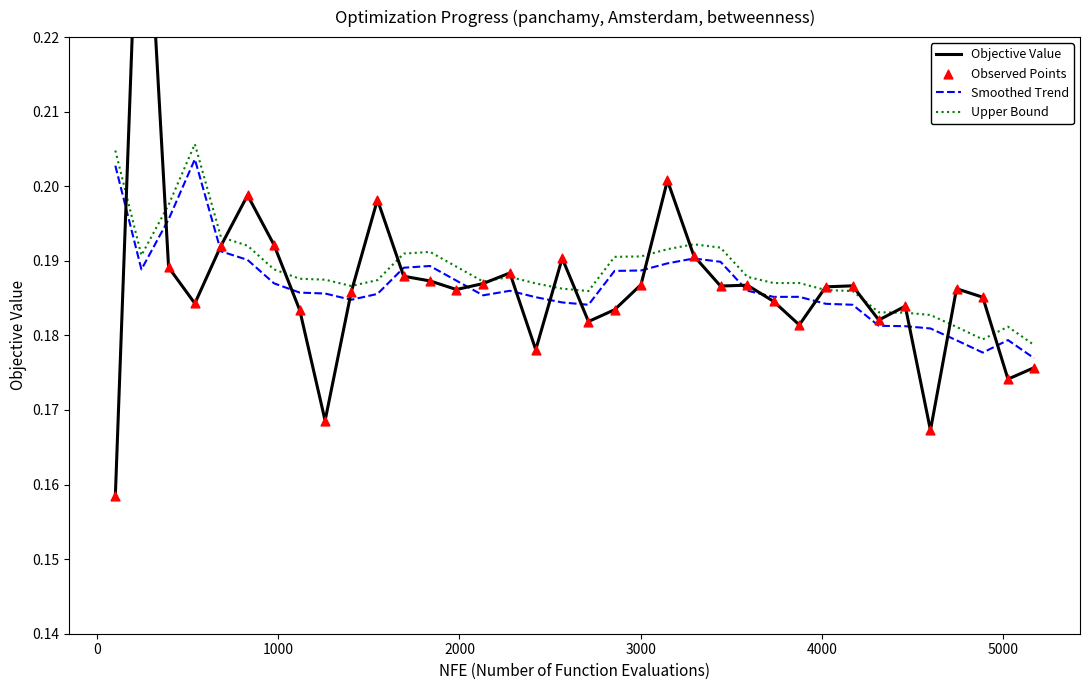

True or false: Smoothed Trend and Upper Bound intersect in this chart.

False